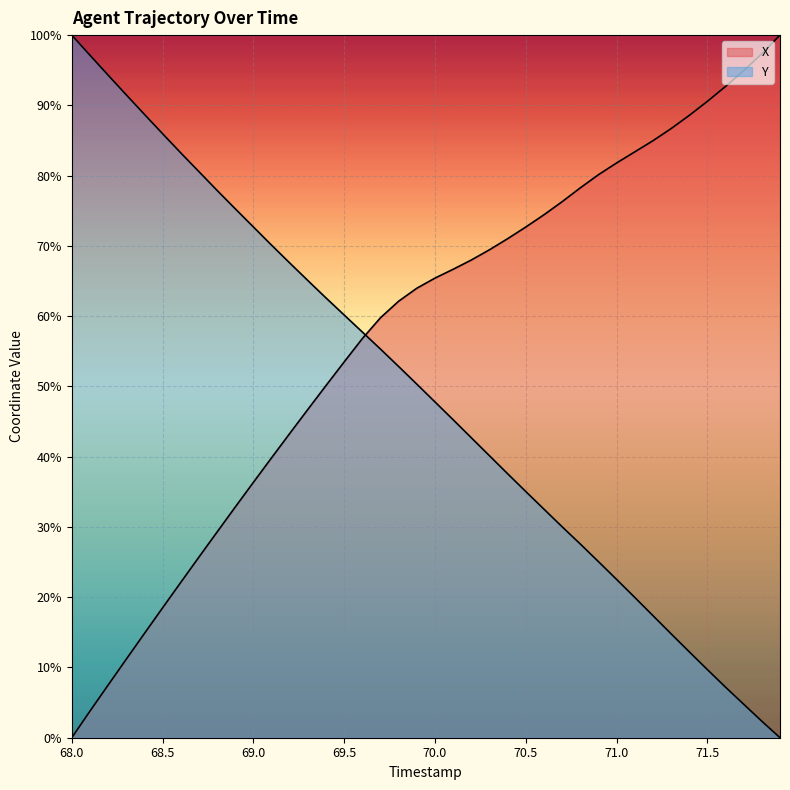

The value of X at 68.6 is 0.3. True or false?

False